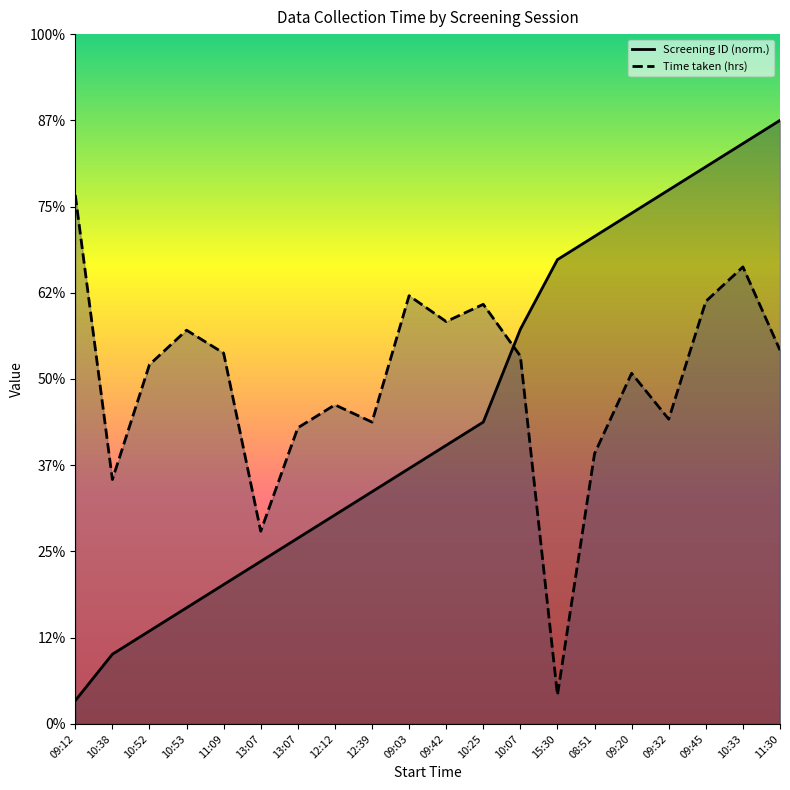

Between which two adjacent categories do Screening ID (norm.) and Time taken (hrs) first intersect?

10:25 and 10:07